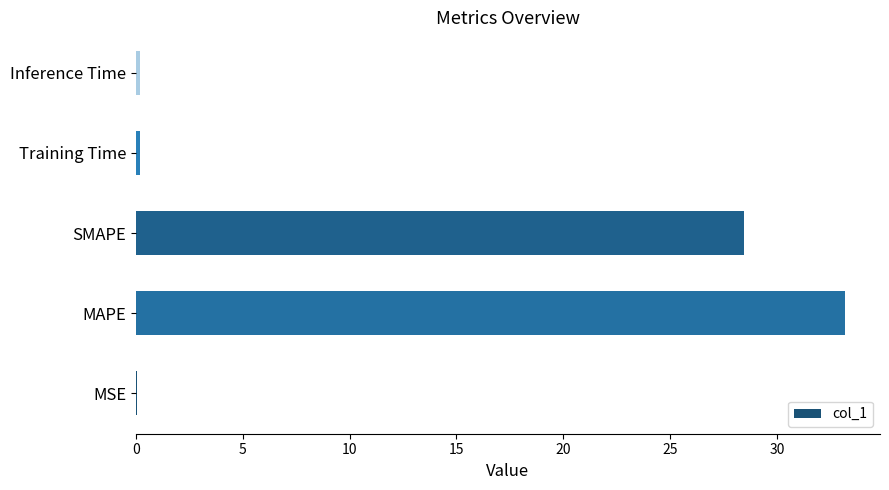

The chart shows a value of 28.4 at SMAPE. True or false?

True